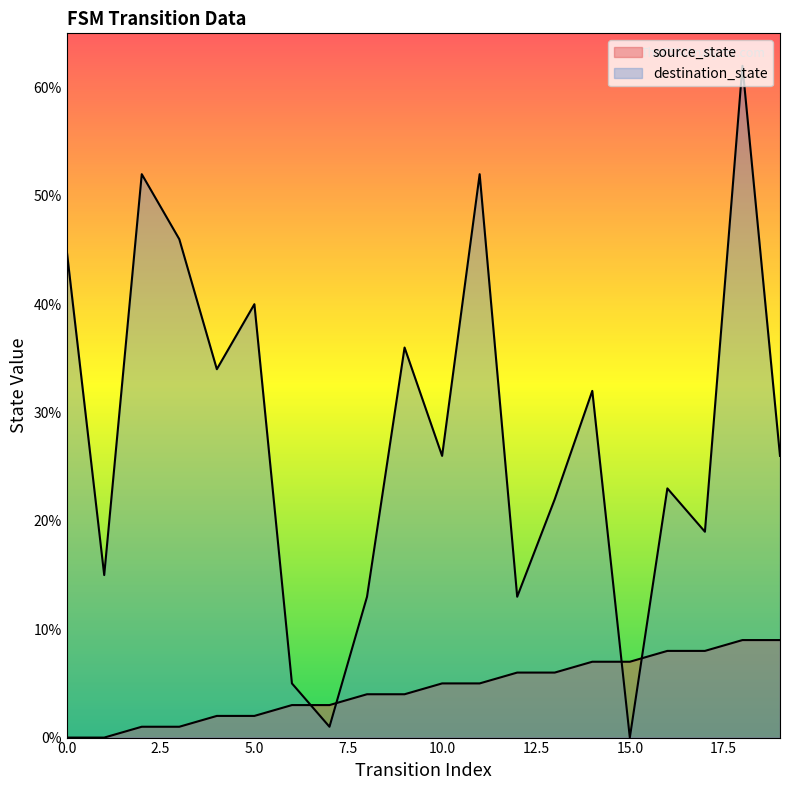

Which has a higher value, 0 or 10?

10